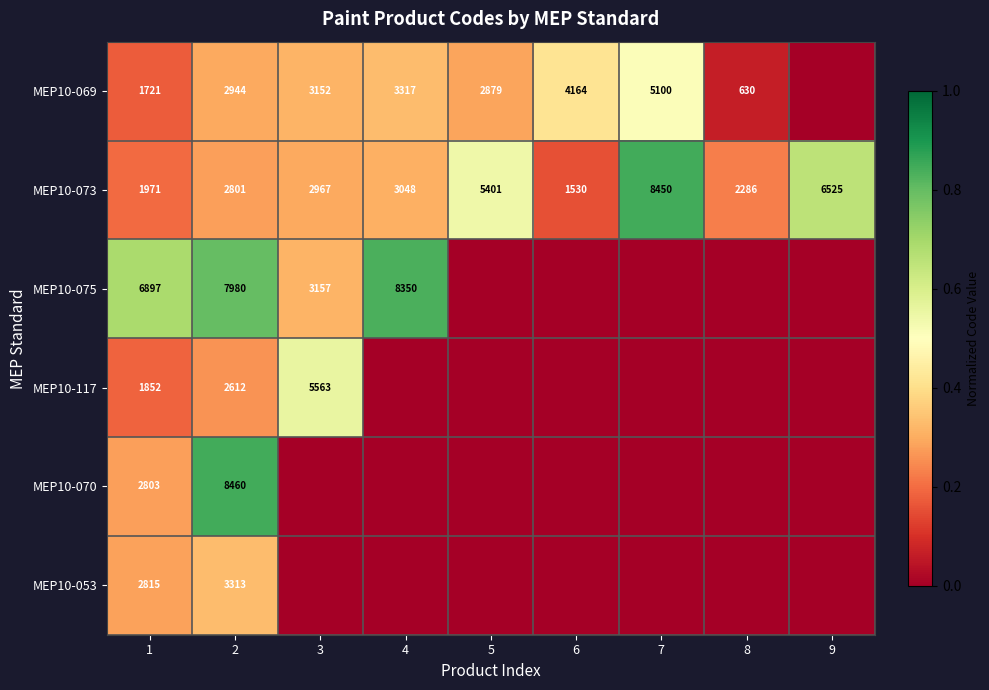

True or false: MEP10-073 has a value of 5401 at 5.

True